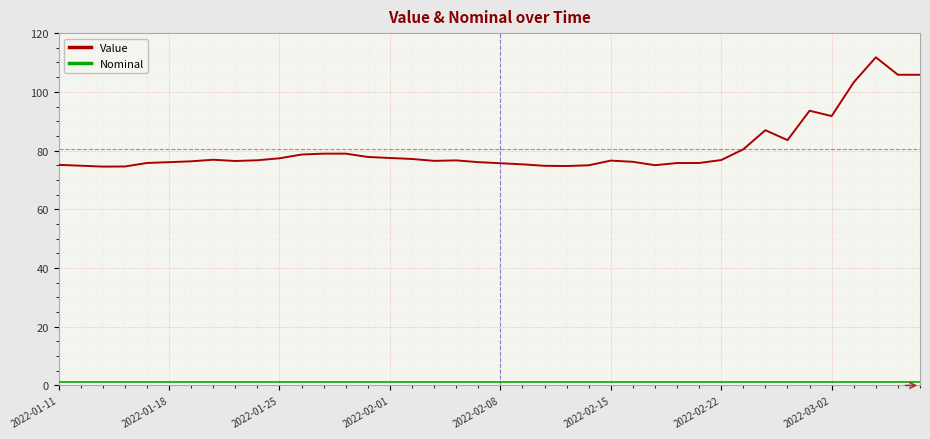

Which series has the widest spread of values?

Value